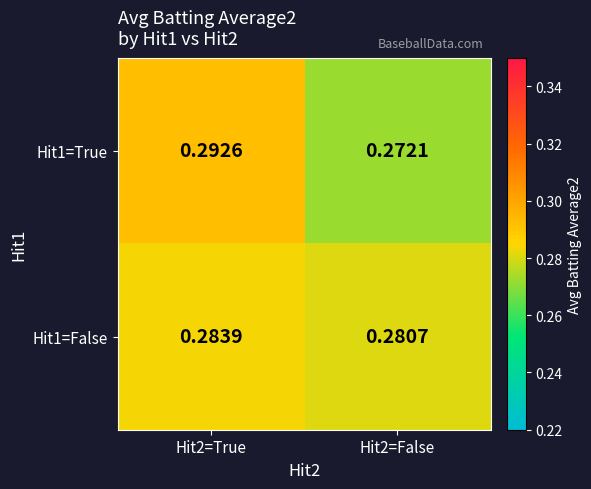

How many distinct data groups are displayed?

2